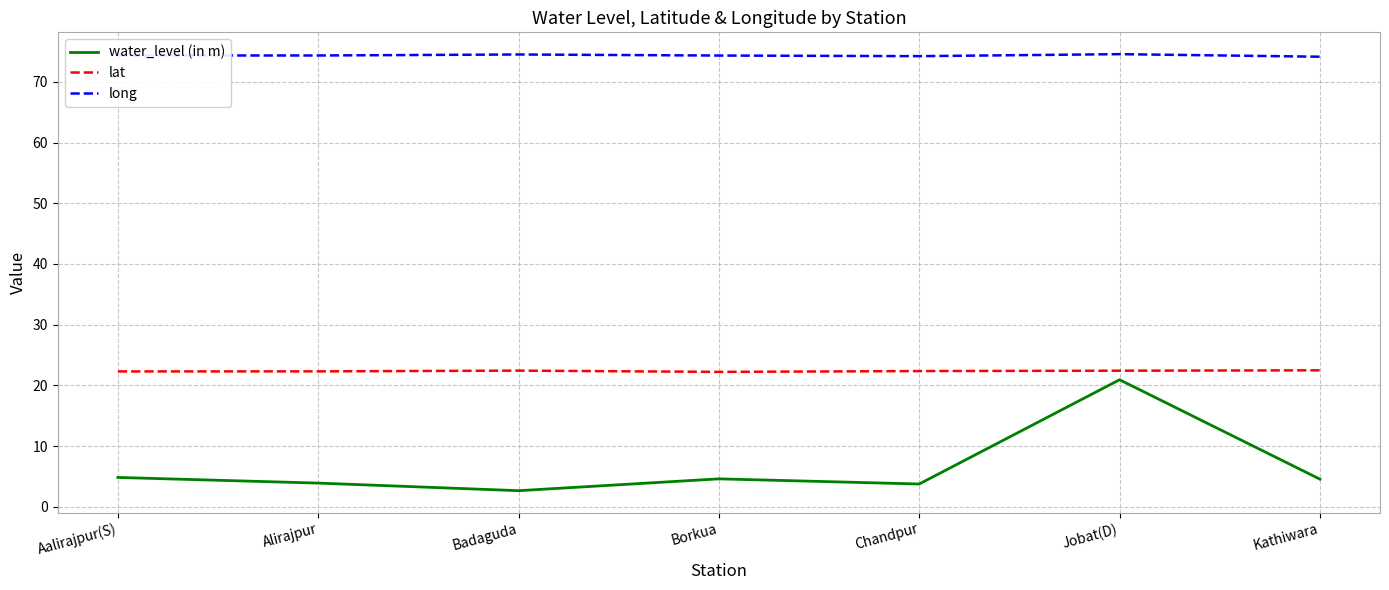

What is the approximate value of long at Chandpur?

74.2